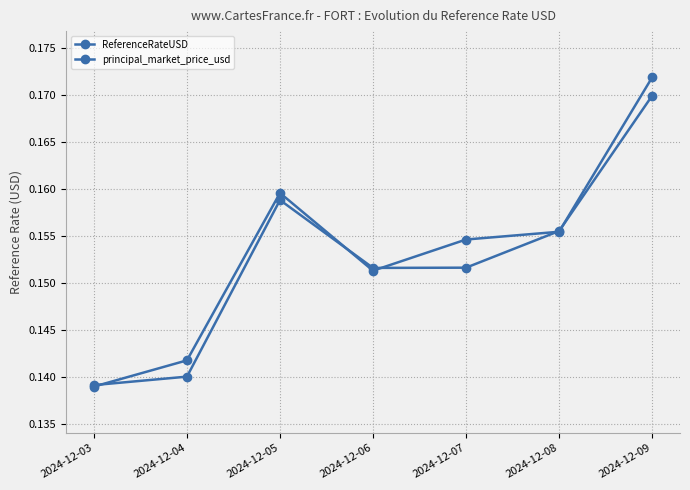

How many lines are shown in the chart?

2